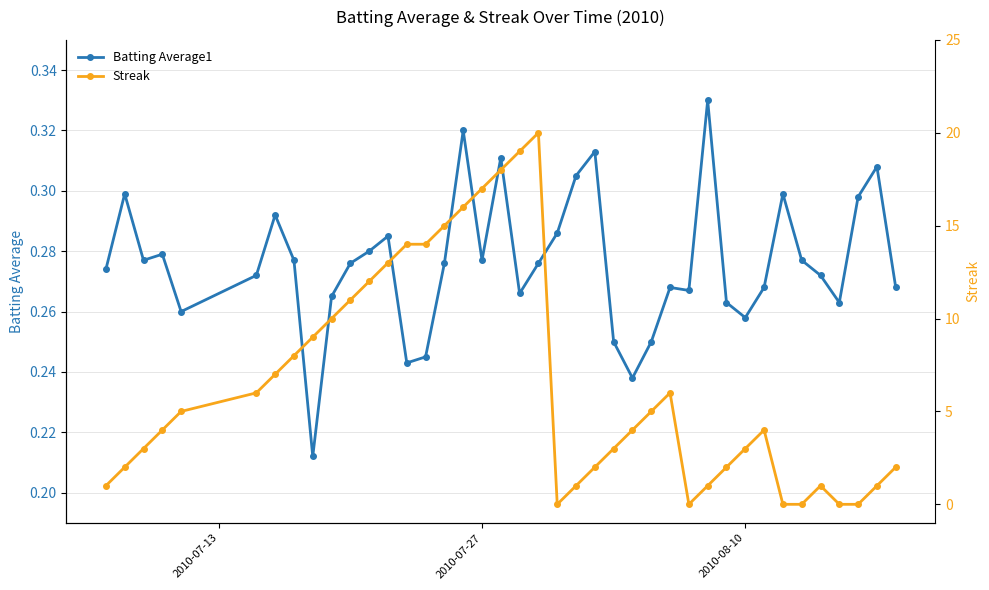

True or false: Batting Average1 has more than 1 interior local peaks.

True